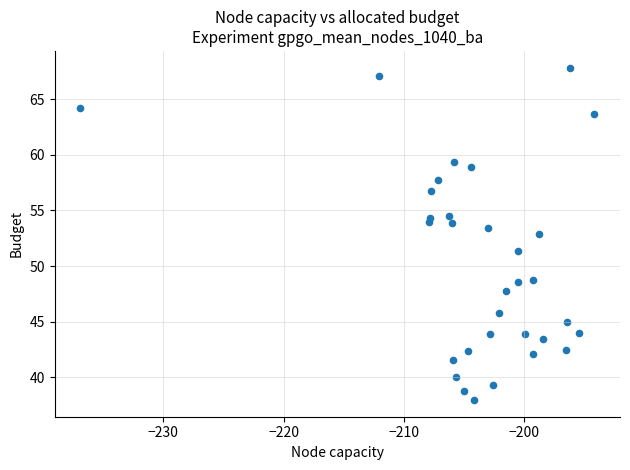

What is the range of Y values (max minus min)?

29.9